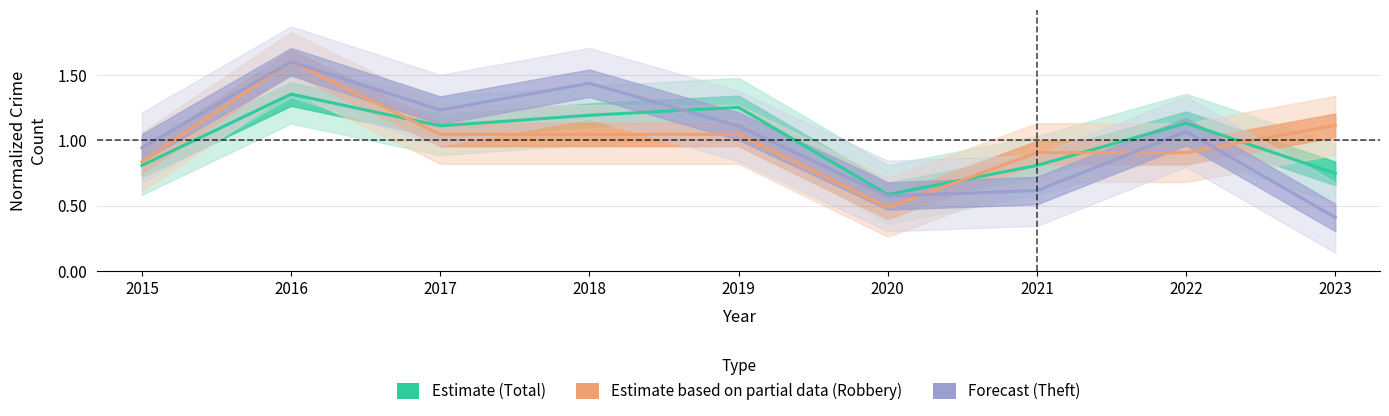

After their last crossing, which series has the higher values: Estimate based on partial data (Robbery) or Forecast (Theft)?

Estimate based on partial data (Robbery)